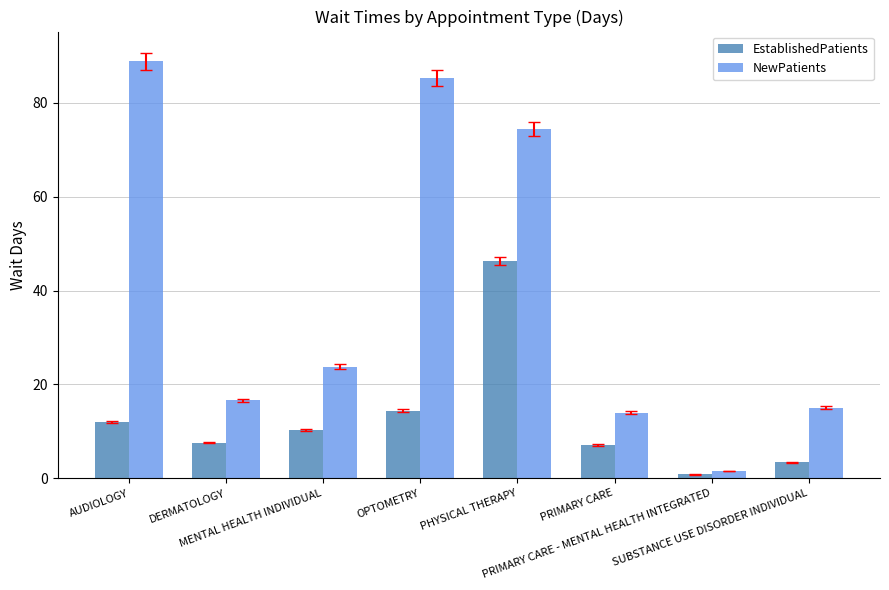

How many bars are there in each group?

2